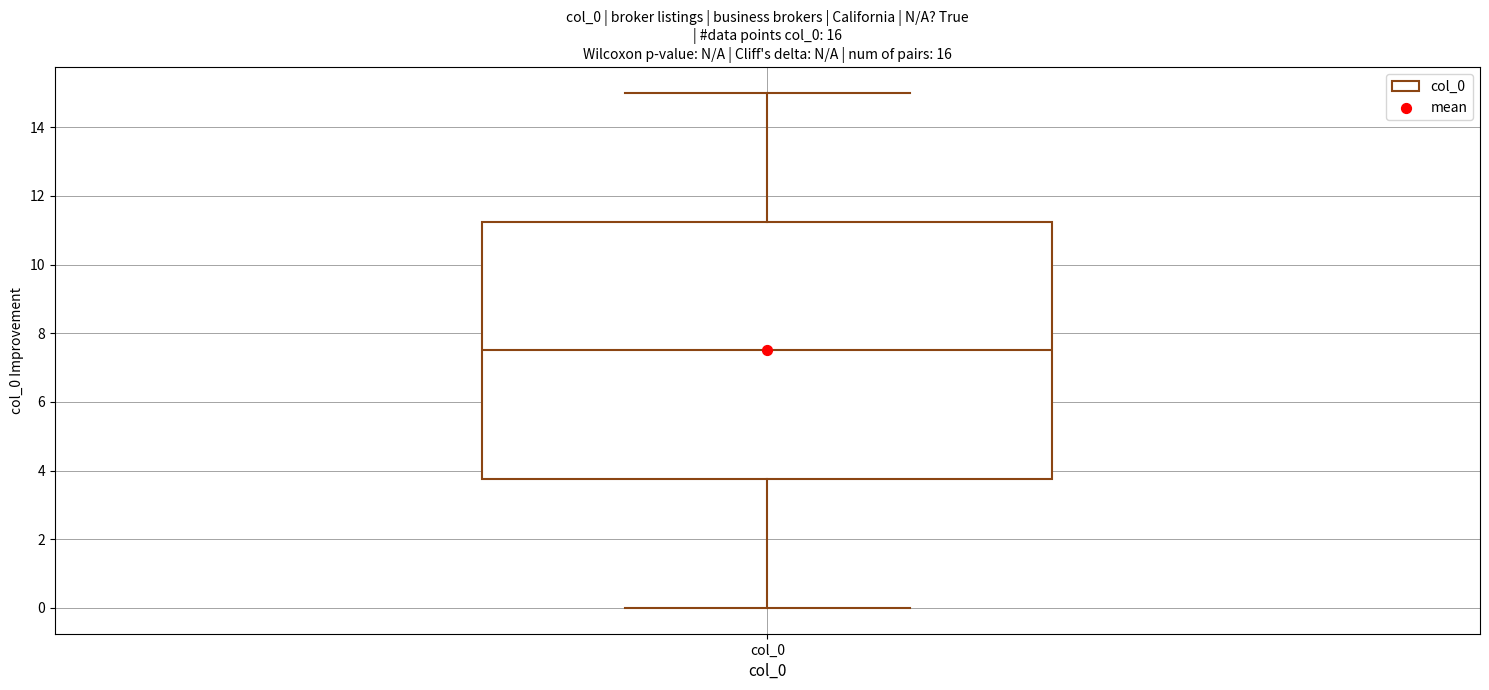

Read this box plot against the y-axis: the position of the median line, the range covered by the box, and the ends of both whiskers. The values are not printed on the chart, so give them approximately, as read against the axis.

median 7.6, box 3.8 to 11.2, whiskers 0.0 to 15.0